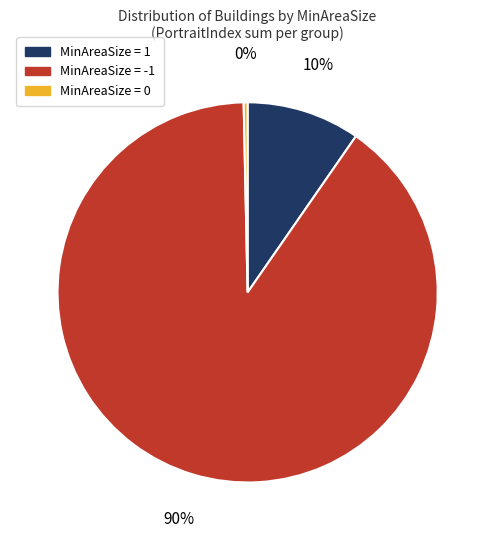

Is it true that MinAreaSize = 0 is 12% of the pie?

False